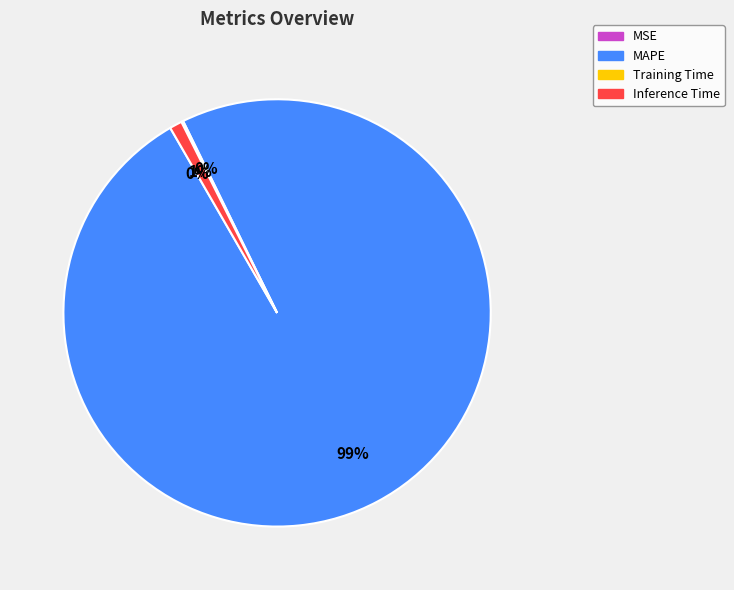

Is MAPE the majority of the pie?

Yes